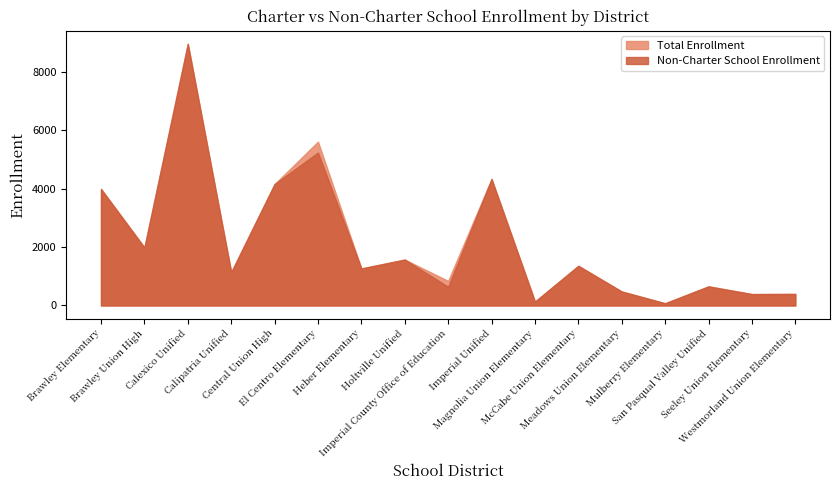

True or false: Non-Charter School Enrollment has more than 1 points higher than both neighbors.

True